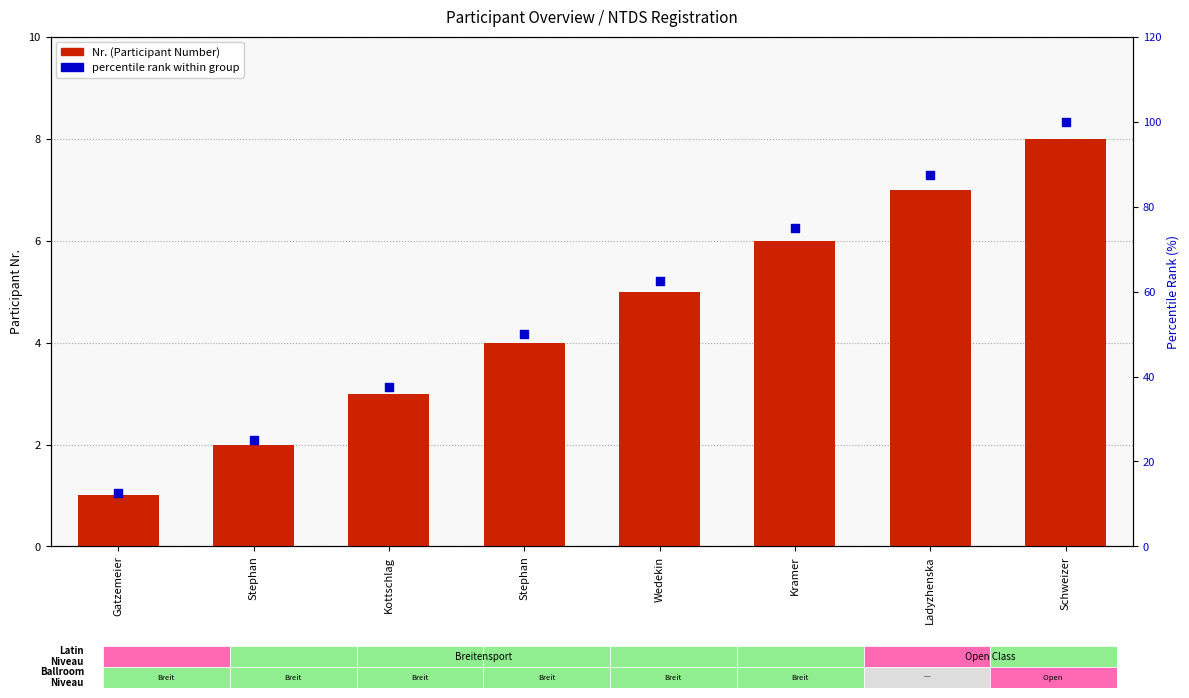

Which series has the widest spread of Y values?

percentile rank within group